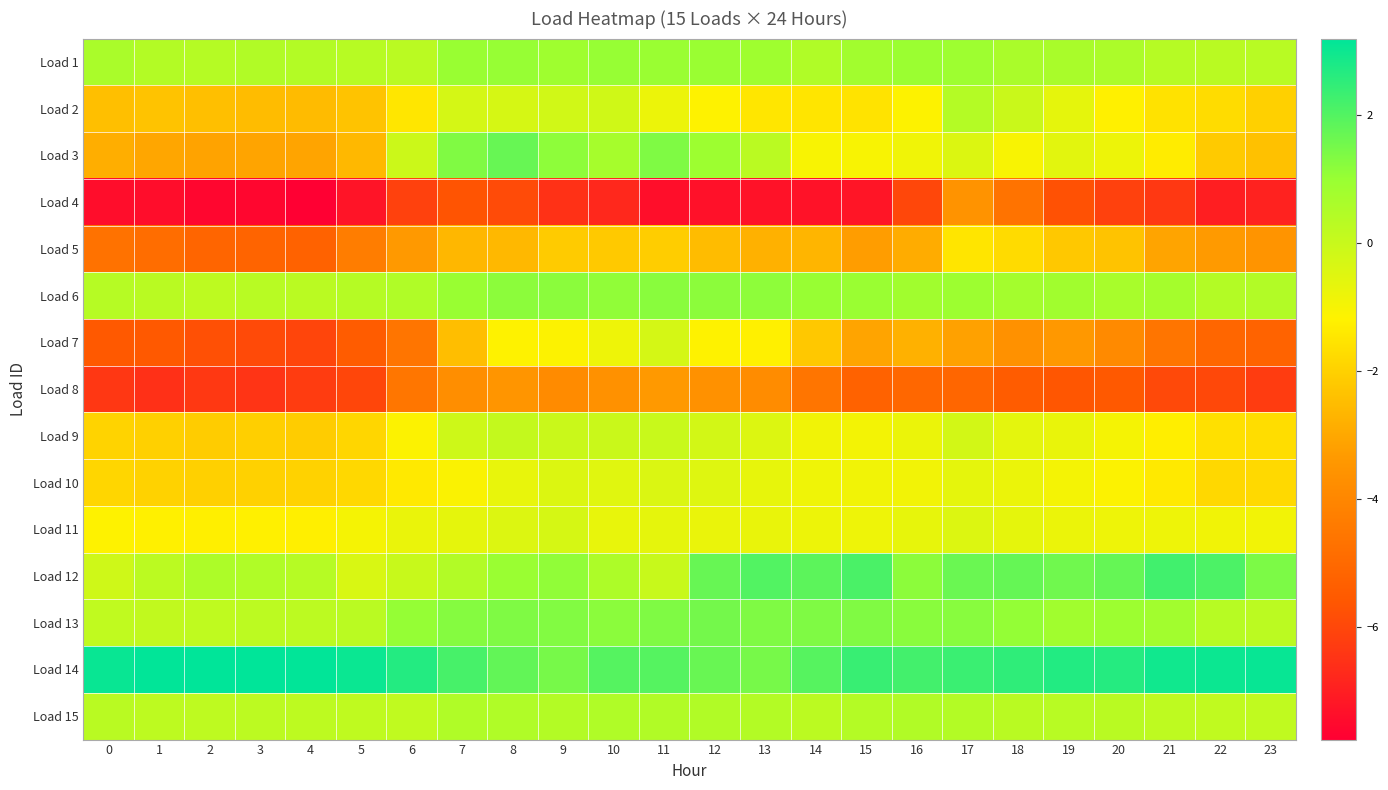

Reading left to right, list all the values displayed in this chart.

Load 1: 0=0.6	1=0.4	2=0.4	3=0.5	4=0.4	5=0.3	6=0.3	7=1.0	8=1.0	9=0.9	10=1.0	11=1.0	12=1.0	13=0.9	14=0.5	15=0.8	16=0.9	17=0.9	18=0.6	19=0.6	20=0.6	21=0.4	22=0.3	23=0.3
Load 2: 0=-2.4	1=-2.3	2=-2.4	3=-2.5	4=-2.5	5=-2.3	6=-1.5	7=-0.3	8=-0.3	9=-0.2	10=-0.2	11=-0.8	12=-1.2	13=-1.5	14=-1.5	15=-1.5	16=-1.2	17=0.4	18=-0.1	19=-0.7	20=-1.2	21=-1.6	22=-1.7	23=-2.0
Load 3: 0=-2.9	1=-3.0	2=-3.1	3=-3.1	4=-3.1	5=-2.6	6=-0.1	7=1.3	8=1.7	9=1.1	10=0.7	11=1.4	12=0.9	13=0.3	14=-1.0	15=-1.1	16=-0.9	17=-0.4	18=-1.1	19=-0.6	20=-0.8	21=-1.3	22=-2.2	23=-2.4
Load 4: 0=-7.4	1=-7.4	2=-7.6	3=-7.6	4=-7.8	5=-7.2	6=-6.2	7=-5.7	8=-5.9	9=-6.5	10=-6.8	11=-7.4	12=-7.3	13=-7.3	14=-7.3	15=-7.2	16=-6.0	17=-3.6	18=-4.7	19=-5.8	20=-6.1	21=-6.4	22=-7.0	23=-6.9
Load 5: 0=-4.7	1=-4.9	2=-5.1	3=-5.2	4=-5.2	5=-4.3	6=-3.4	7=-2.6	8=-2.6	9=-2.2	10=-2.2	11=-2.1	12=-2.5	13=-2.8	14=-2.7	15=-3.3	16=-2.9	17=-1.5	18=-1.8	19=-2.2	20=-2.3	21=-3.1	22=-3.3	23=-3.5
Load 6: 0=0.4	1=0.3	2=0.2	3=0.3	4=0.3	5=0.4	6=0.5	7=1.0	8=1.2	9=1.2	10=1.1	11=1.2	12=1.2	13=1.1	14=1.0	15=1.0	16=0.8	17=0.9	18=0.7	19=0.8	20=0.7	21=0.7	22=0.4	23=0.4
Load 7: 0=-5.5	1=-5.5	2=-5.8	3=-5.9	4=-6.0	5=-5.5	6=-4.6	7=-2.5	8=-1.2	9=-1.1	10=-0.8	11=-0.3	12=-1.2	13=-1.2	14=-2.2	15=-3.1	16=-2.8	17=-3.2	18=-3.6	19=-3.4	20=-3.9	21=-4.6	22=-5.1	23=-5.2
Load 8: 0=-6.4	1=-6.6	2=-6.4	3=-6.5	4=-6.3	5=-6.0	6=-4.6	7=-3.7	8=-3.5	9=-3.8	10=-3.6	11=-3.4	12=-3.6	13=-3.8	14=-4.6	15=-5.2	16=-5.1	17=-5.1	18=-5.4	19=-5.6	20=-5.6	21=-5.9	22=-6.0	23=-6.3
Load 9: 0=-1.9	1=-2.0	2=-2.1	3=-2.0	4=-2.1	5=-1.9	6=-1.1	7=-0.1	8=0.1	9=-0.0	10=-0.1	11=-0.0	12=-0.2	13=-0.5	14=-0.9	15=-1.0	16=-0.8	17=-0.2	18=-0.6	19=-0.7	20=-1.0	21=-1.3	22=-1.6	23=-1.7
Load 10: 0=-1.9	1=-2.0	2=-2.0	3=-2.0	4=-2.0	5=-1.8	6=-1.4	7=-1.1	8=-0.7	9=-0.4	10=-0.5	11=-0.4	12=-0.5	13=-0.7	14=-0.9	15=-0.9	16=-0.9	17=-0.6	18=-0.8	19=-1.0	20=-1.1	21=-1.4	22=-1.8	23=-1.8
Load 11: 0=-1.2	1=-1.2	2=-1.3	3=-1.2	4=-1.2	5=-1.0	6=-0.7	7=-0.7	8=-0.5	9=-0.3	10=-0.7	11=-0.7	12=-0.7	13=-0.7	14=-0.8	15=-0.8	16=-0.7	17=-0.5	18=-0.6	19=-0.8	20=-0.8	21=-0.8	22=-0.9	23=-0.9
Load 12: 0=-0.2	1=0.3	2=0.6	3=0.5	4=0.4	5=-0.4	6=-0.0	7=0.4	8=1.0	9=1.1	10=0.6	11=-0.0	12=1.7	13=2.0	14=1.9	15=2.1	16=1.2	17=1.7	18=1.7	19=1.6	20=1.7	21=2.2	22=2.1	23=1.4
Load 13: 0=0.2	1=0.1	2=0.2	3=0.2	4=0.2	5=0.3	6=1.0	7=1.3	8=1.4	9=1.3	10=1.2	11=1.4	12=1.5	13=1.4	14=1.4	15=1.3	16=1.2	17=1.2	18=1.1	19=0.8	20=0.9	21=0.8	22=0.3	23=0.2
Load 14: 0=3.1	1=3.2	2=3.2	3=3.2	4=3.2	5=3.0	6=2.7	7=2.2	8=1.8	9=1.5	10=2.0	11=2.0	12=1.7	13=1.5	14=2.0	15=2.4	16=2.2	17=2.4	18=2.5	19=2.7	20=2.7	21=2.9	22=3.0	23=3.1
Load 15: 0=0.3	1=0.2	2=0.2	3=0.2	4=0.2	5=0.2	6=0.1	7=0.5	8=0.5	9=0.4	10=0.5	11=0.5	12=0.5	13=0.4	14=0.3	15=0.4	16=0.5	17=0.4	18=0.3	19=0.3	20=0.3	21=0.2	22=0.1	23=0.2